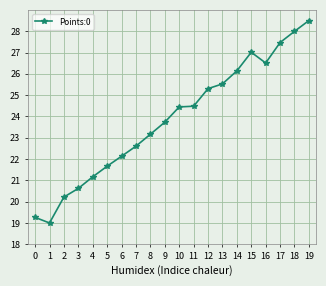

Which category has the highest value across all series?

19